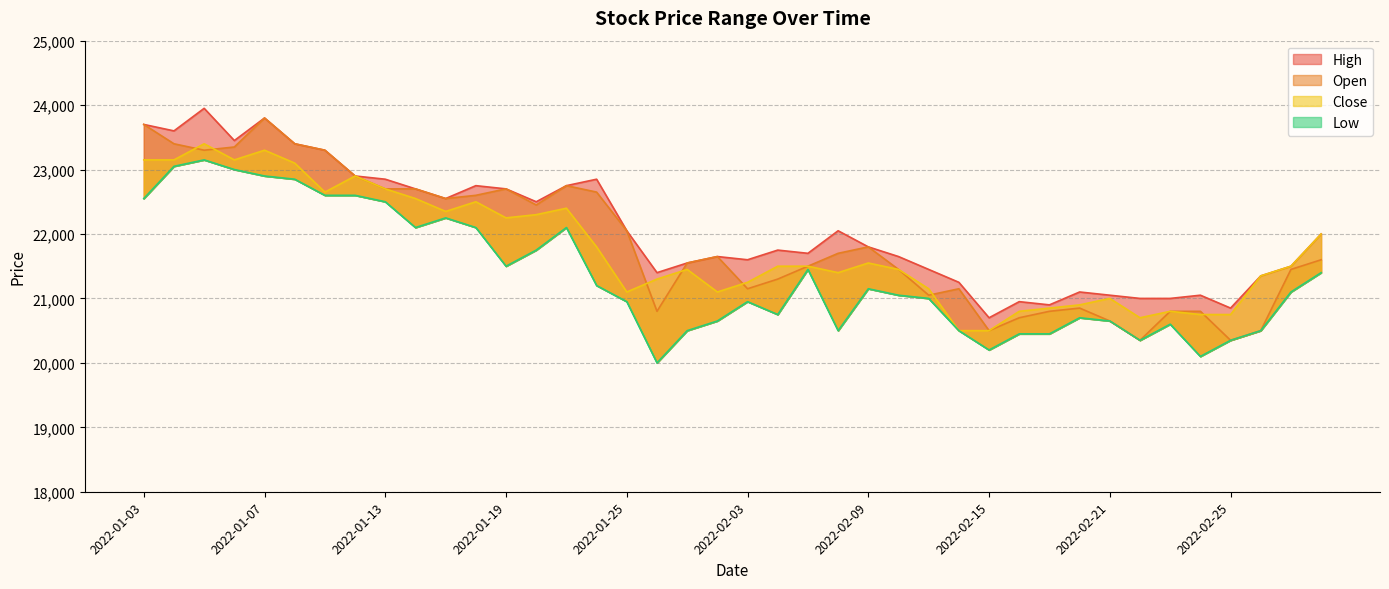

True or false: High has more than 0 points higher than both neighbors.

True